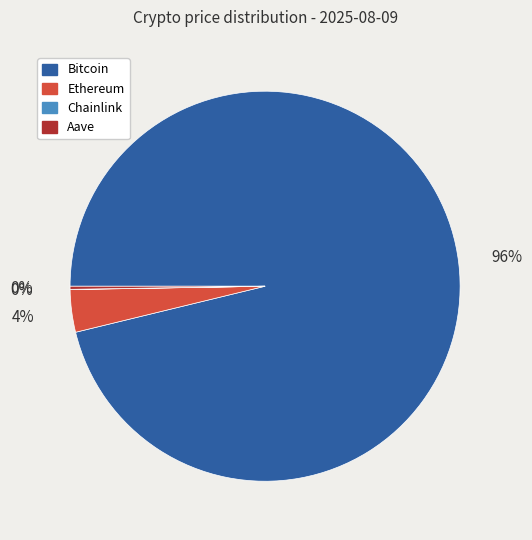

To the nearest percent, what is the average slice percentage?

25%